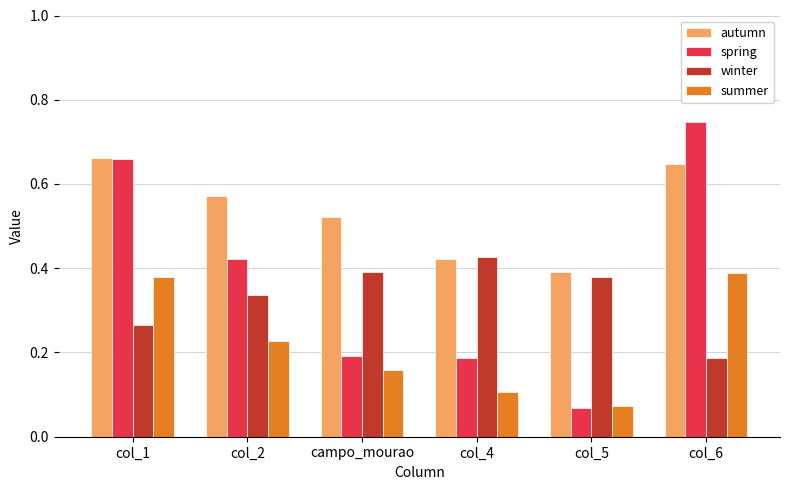

What position from the right is campo_mourao?

4